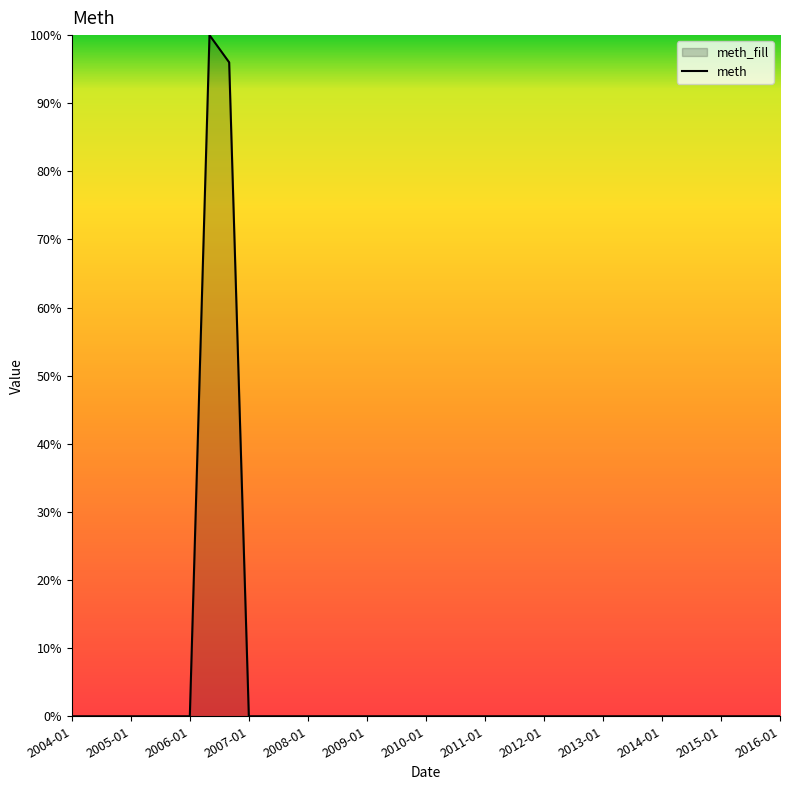

The chart shows a value of 0 at 17. True or false?

True